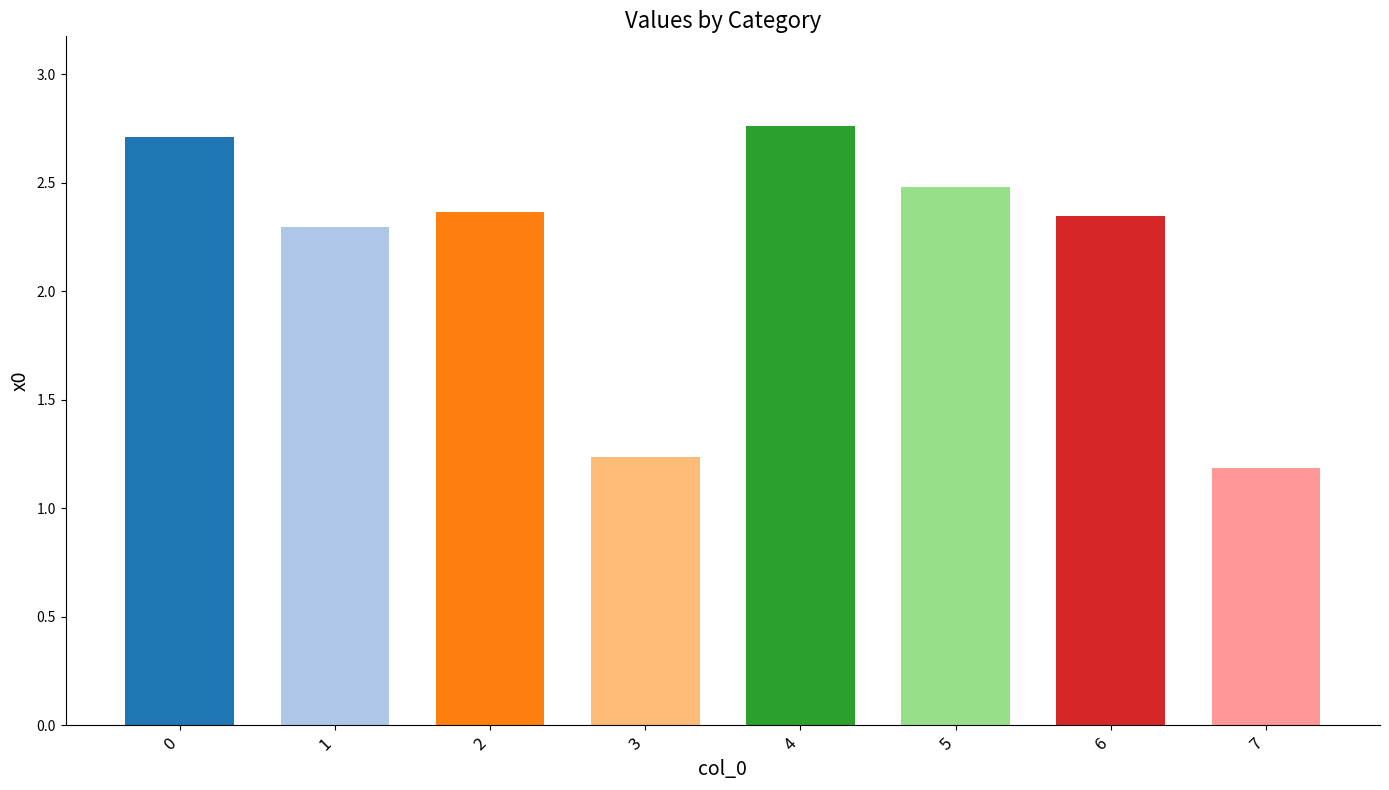

What is the ratio of the value at 5 to the value at 1?

1.1